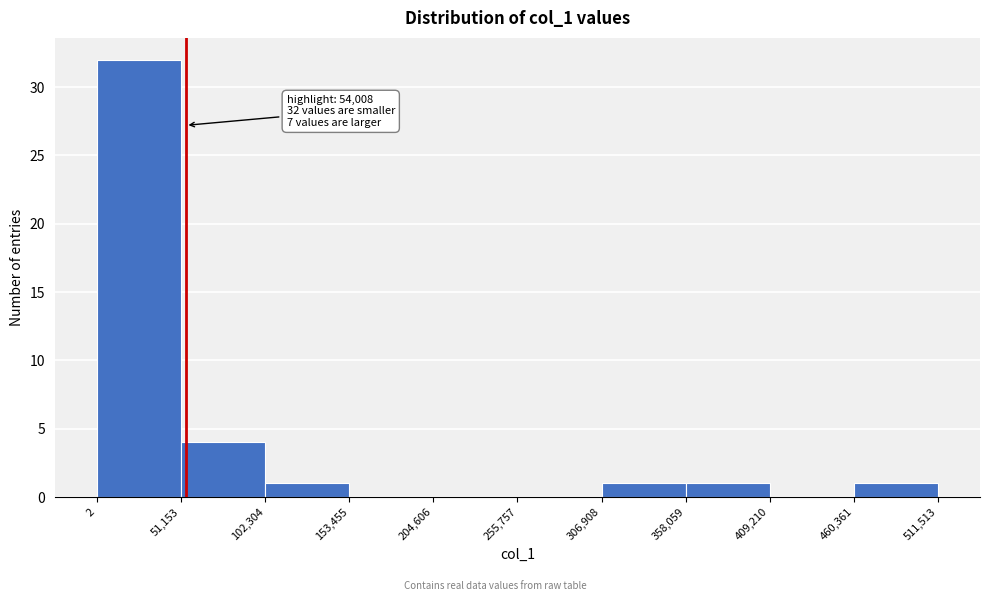

Which range on the x-axis has the tallest bar?

2 to 51,153